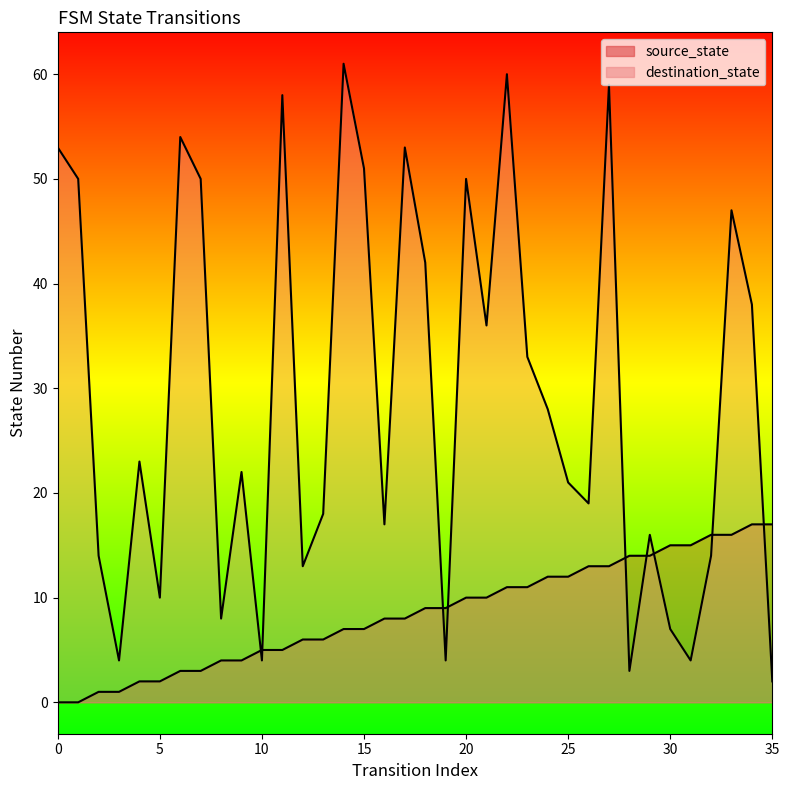

How many categories are shown in the chart?

36